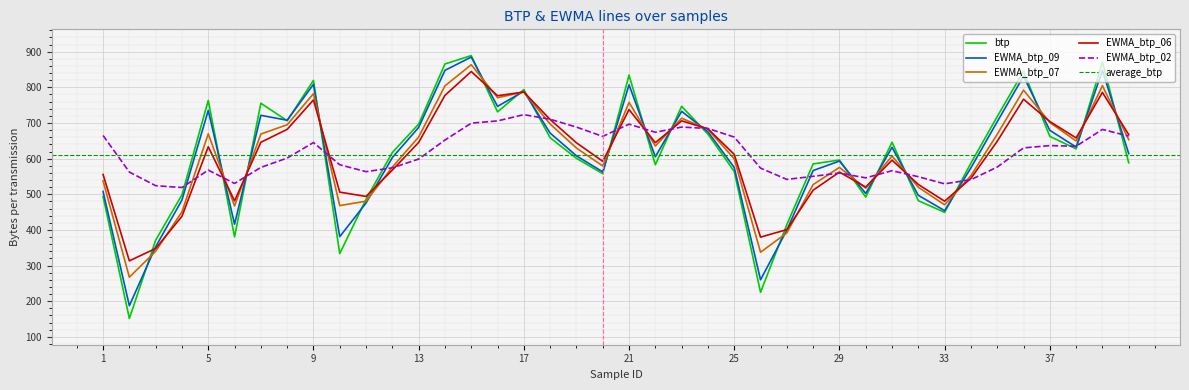

Which series changed the most between 11 and 34?

btp